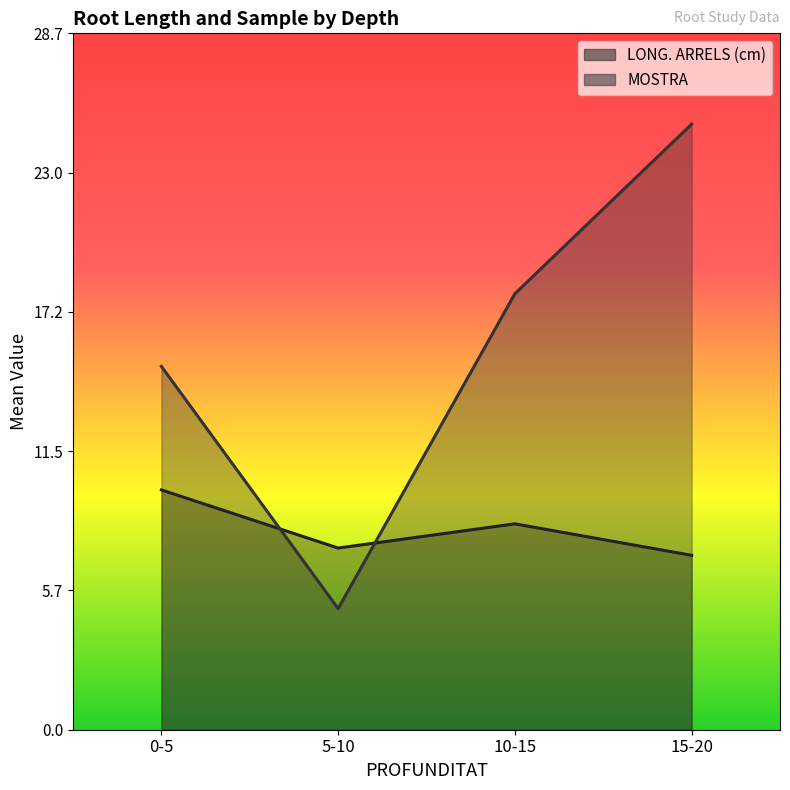

What are all the series names shown in the legend?

LONG. ARRELS (cm), MOSTRA